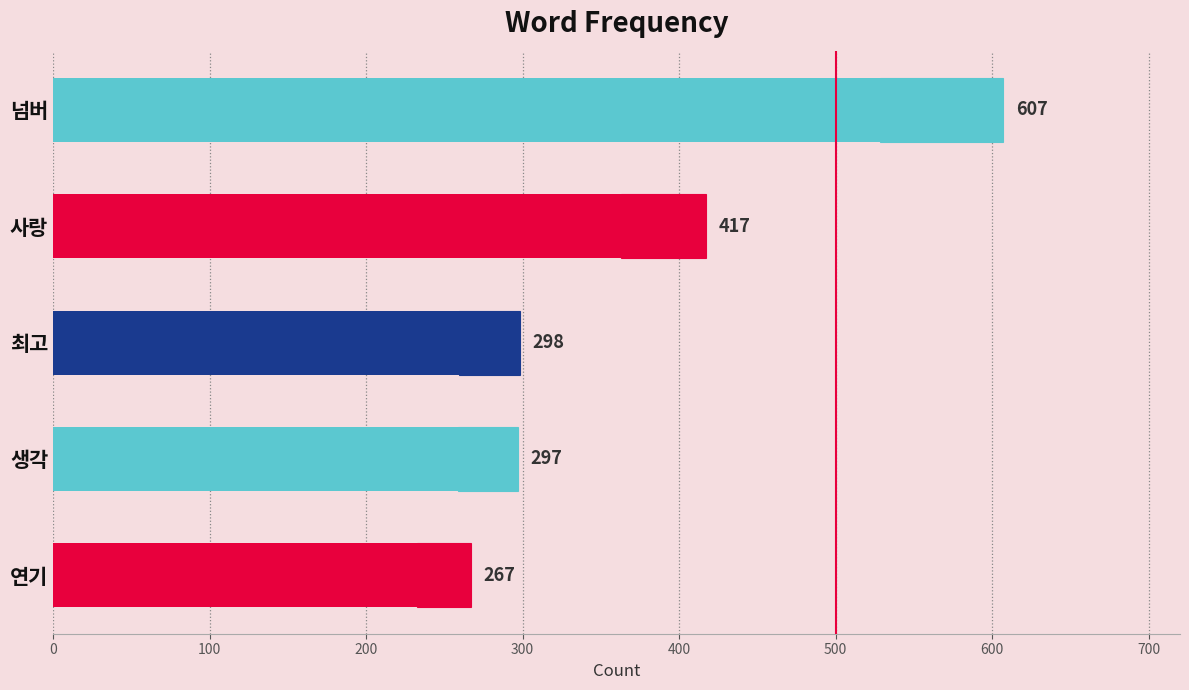

What is the sum of the values at 연기 and 생각?

564